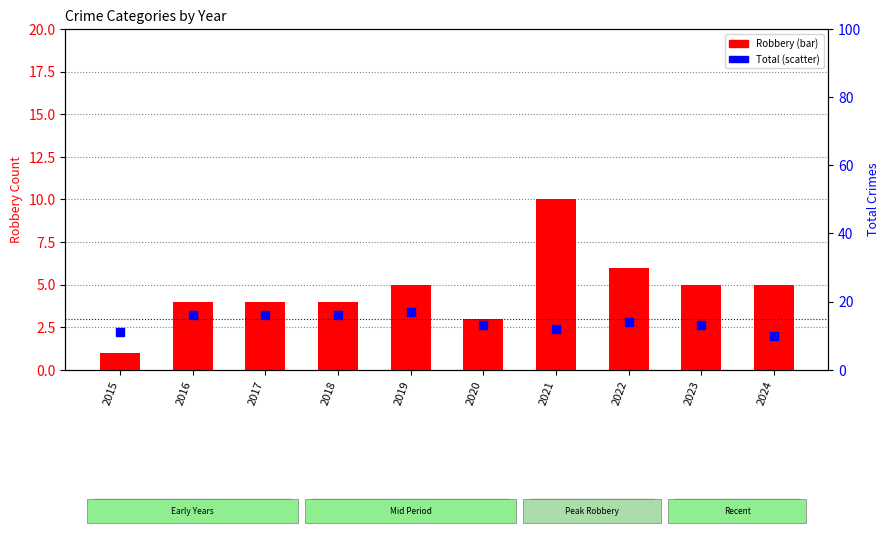

What are all the series names shown in the legend?

Robbery, Total